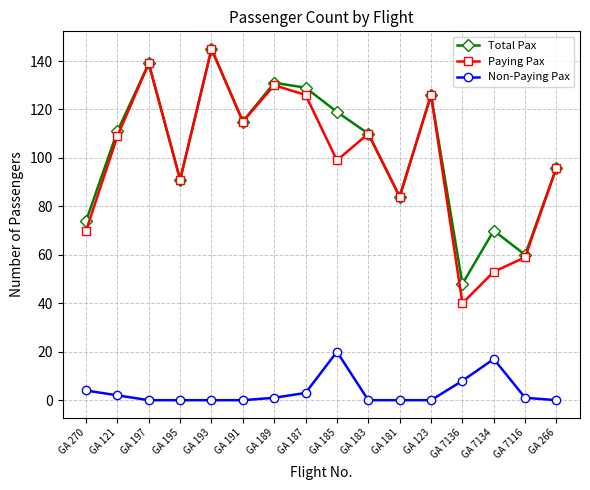

True or false: Total Pax has a value of 139 at GA 197.

True